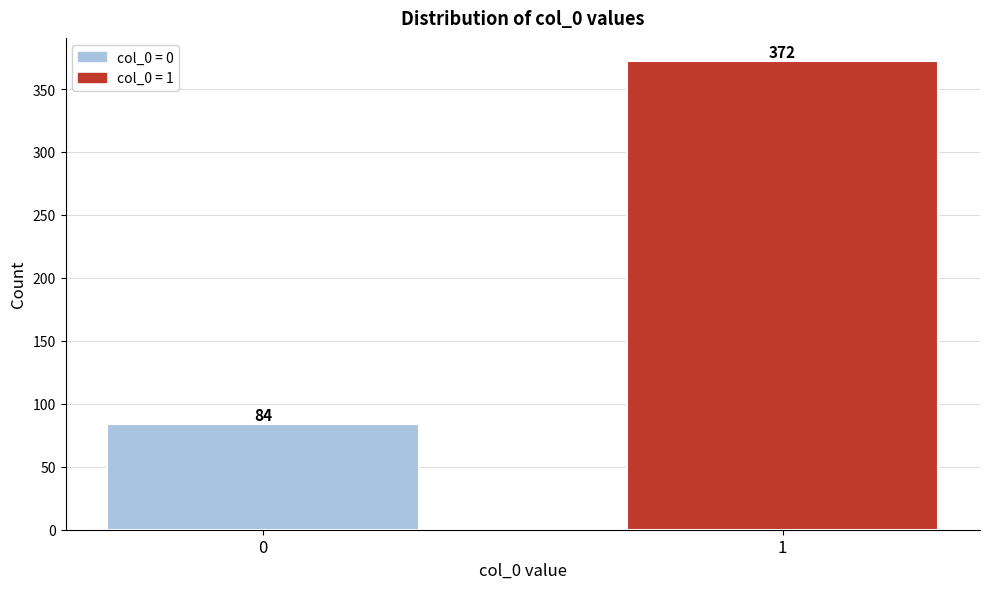

Reading left to right, extract all data points from this chart.

0=84	1=372